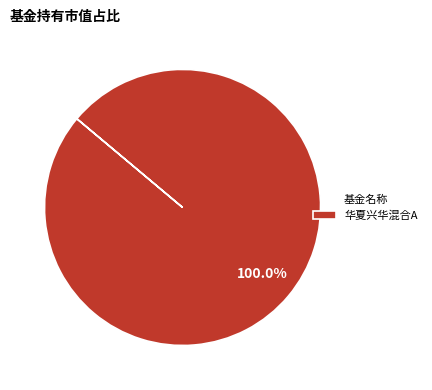

Rank the categories by value from lowest to highest.

华夏兴华混合A